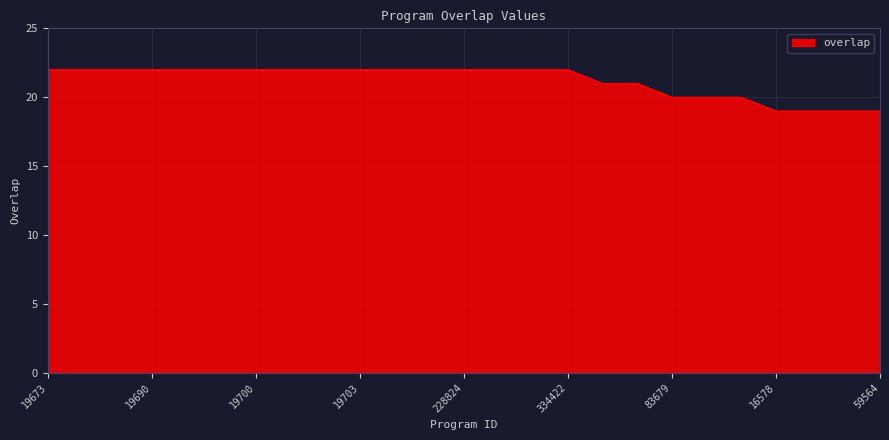

What is the maximum value shown in the chart?

22